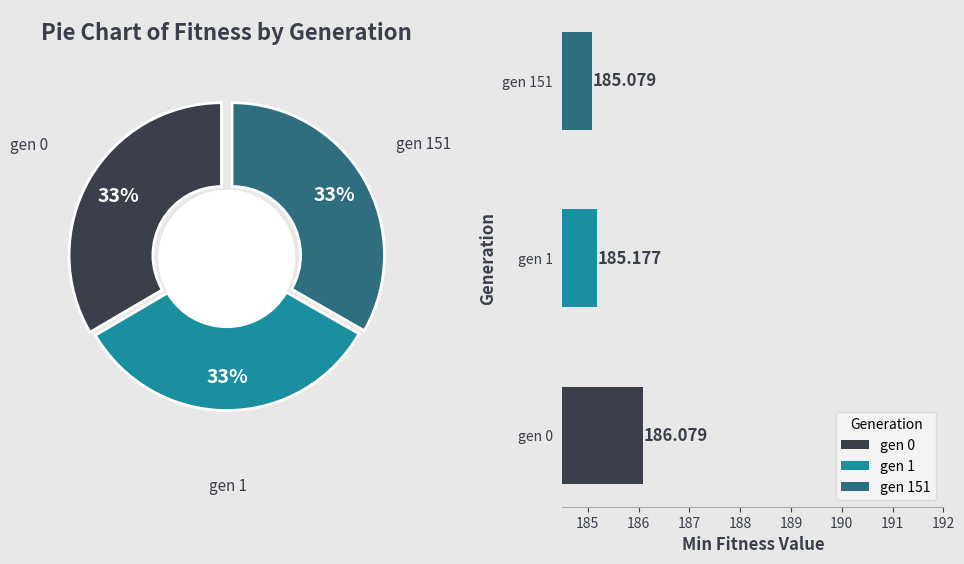

Combined, do gen 0 and gen 1 account for over 50%?

Yes